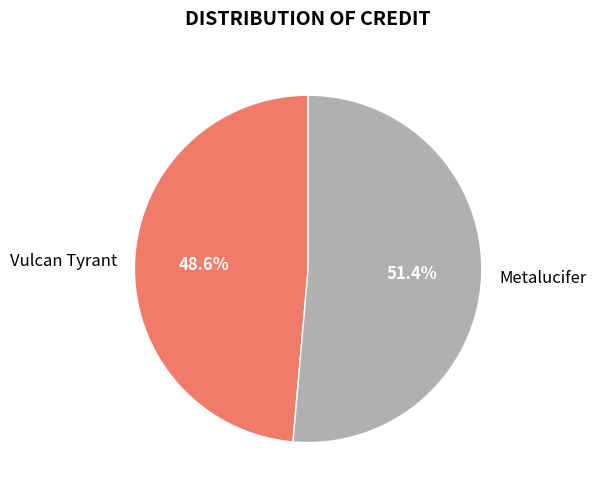

Is there a majority slice in this chart?

Yes